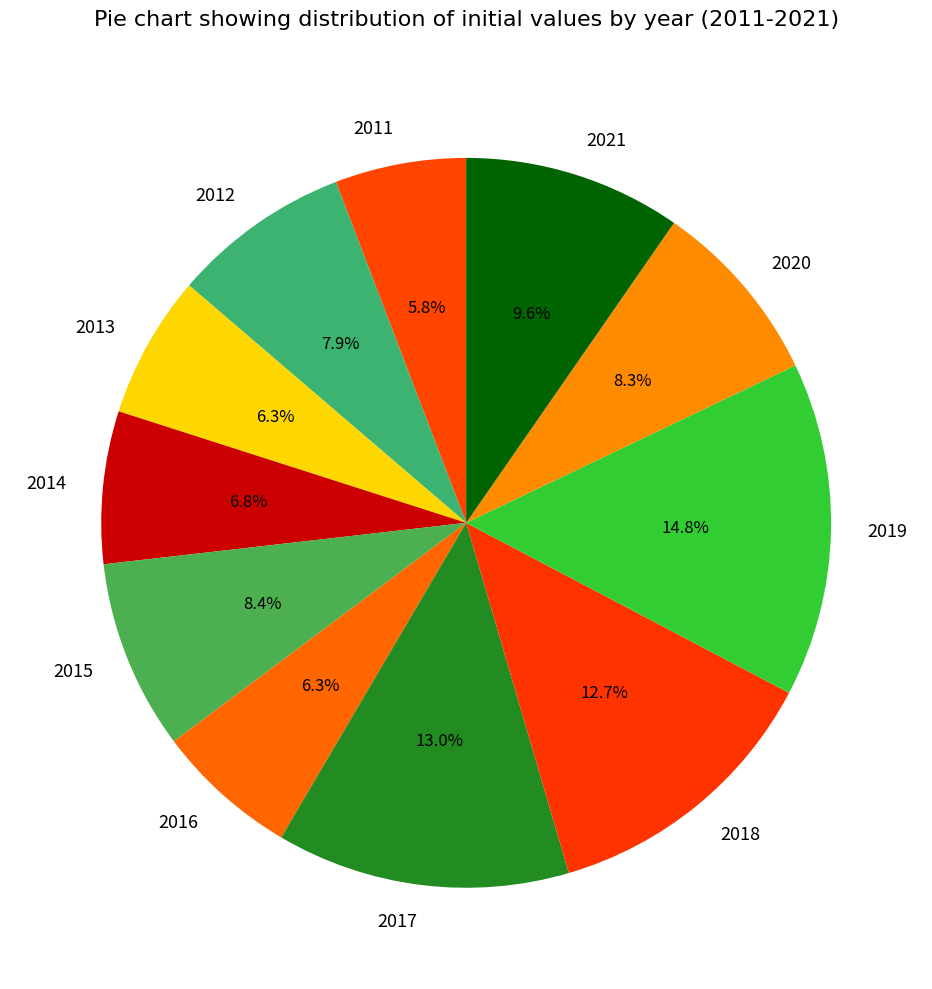

Which slice is the largest?

2019